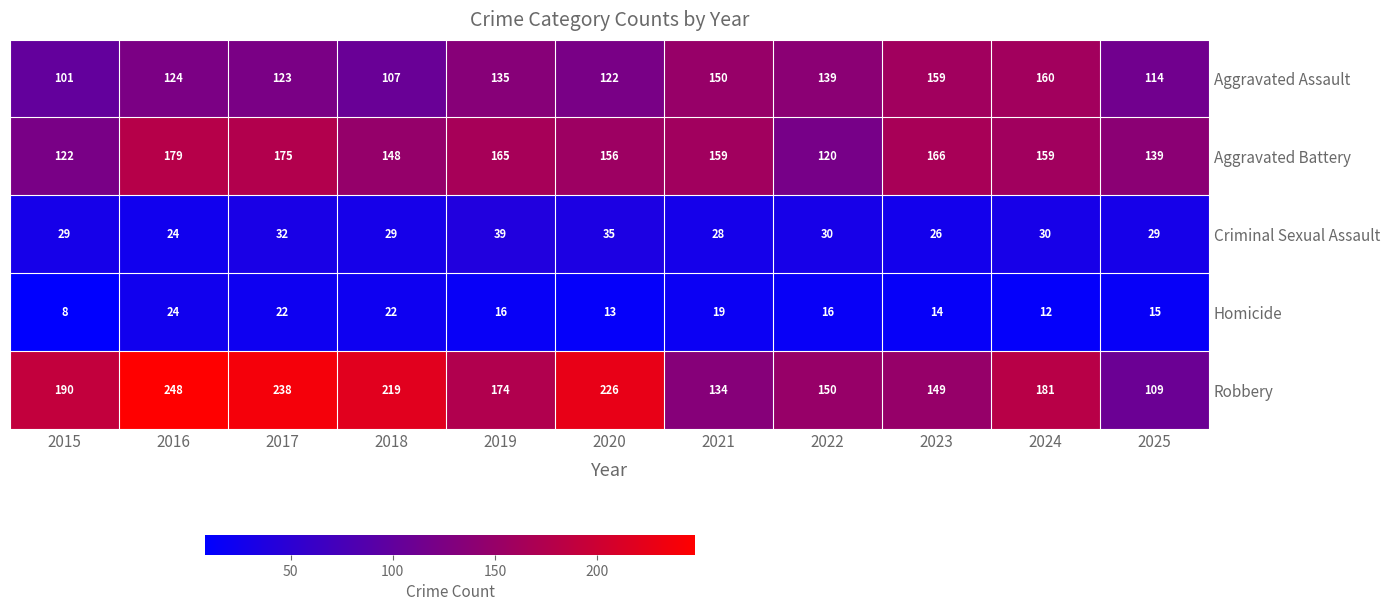

Which series changed the most between 2021 and 2022?

Aggravated Battery